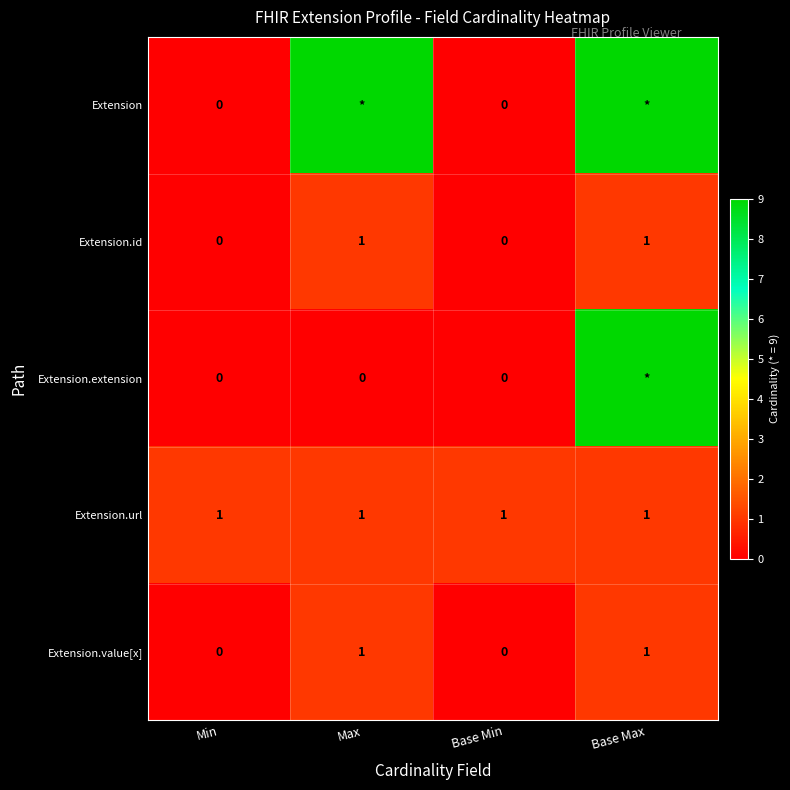

Is the value of Extension at Min greater than the value of Extension.id at Base Max?

No